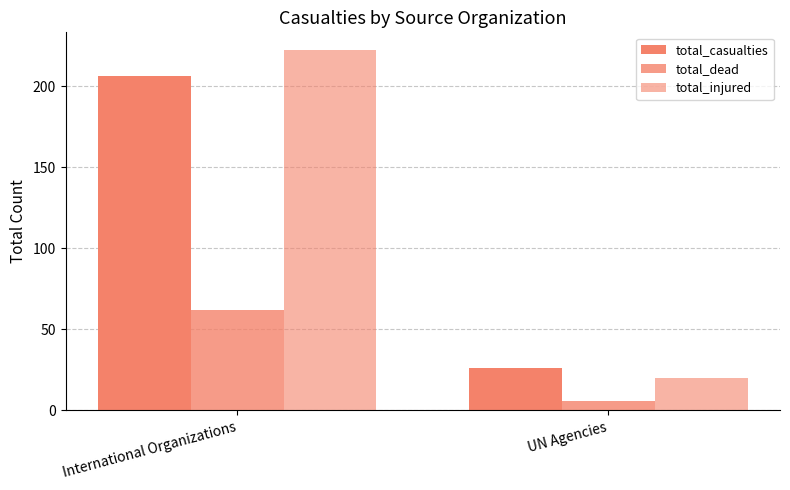

What is the maximum value shown in the chart?

222